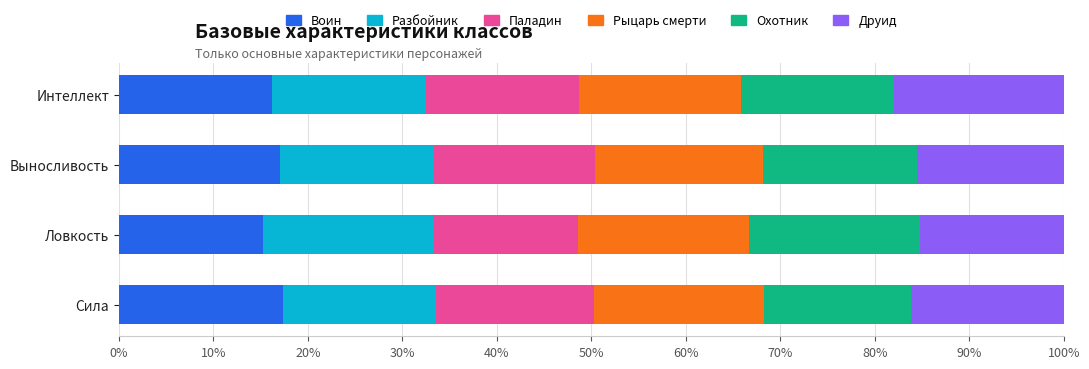

The value of Воин at Ловкость is 10.4. True or false?

False